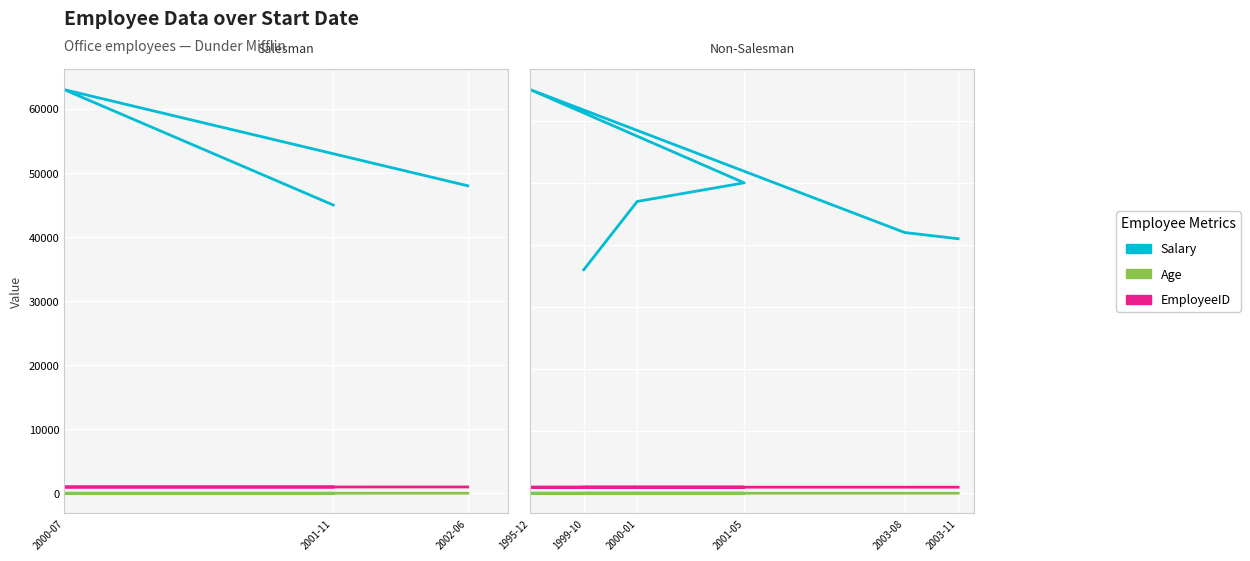

True or false: Salary and EmployeeID intersect in this chart.

False